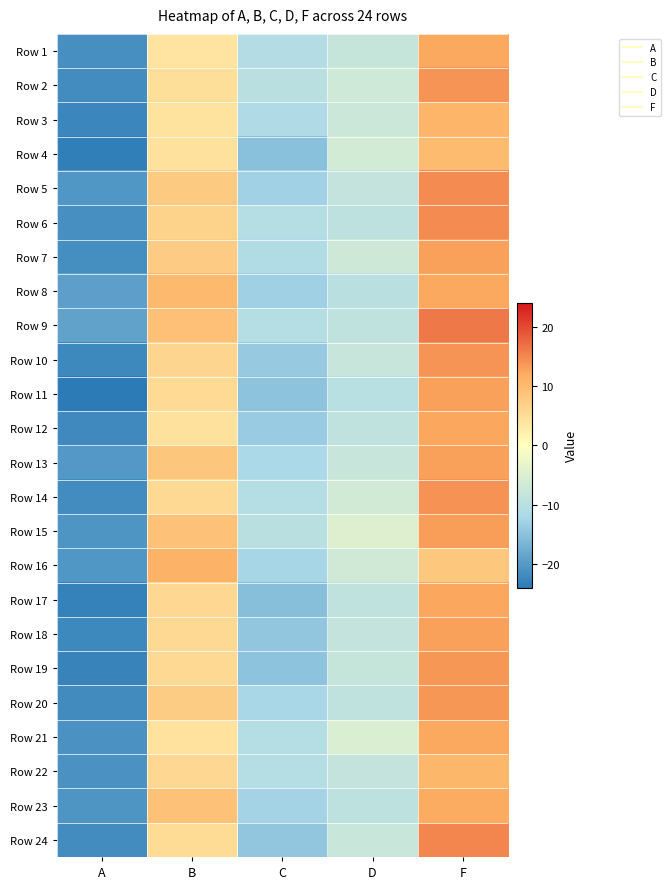

How many series are shown in this chart?

24